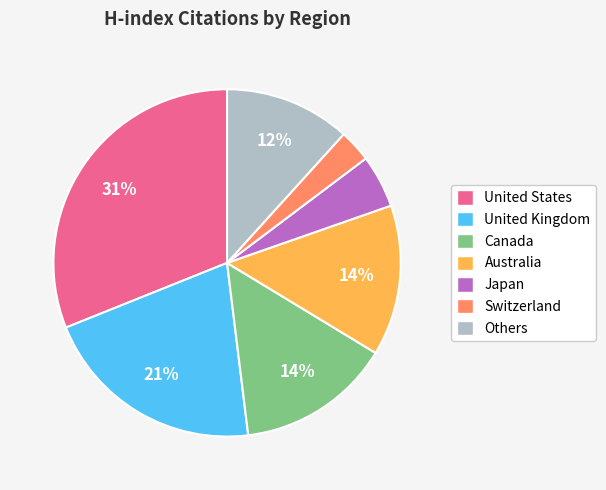

How many slices are in this pie chart?

7